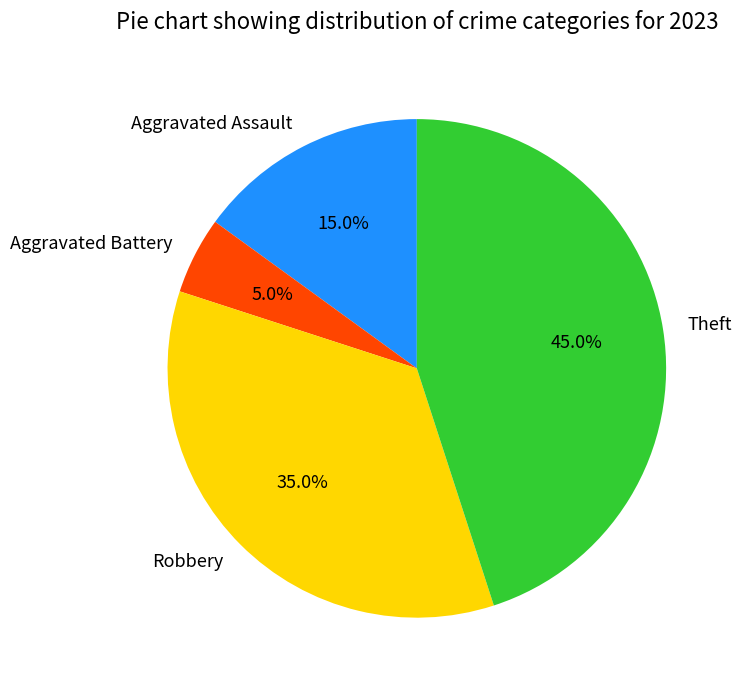

Combined, what portion of the pie is Aggravated Assault and Aggravated Battery?

20.0%